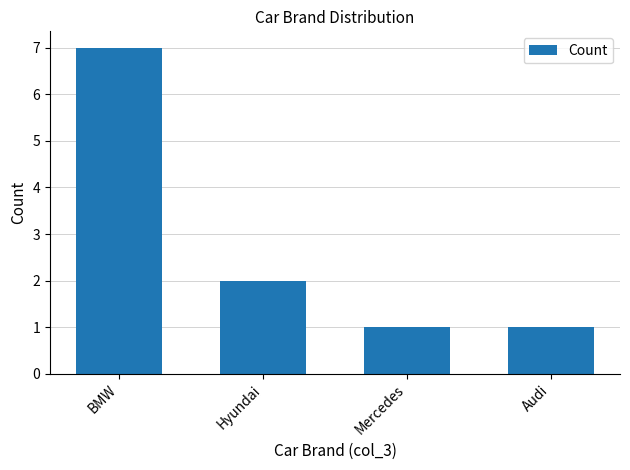

At which label is the value closest to 4?

Hyundai